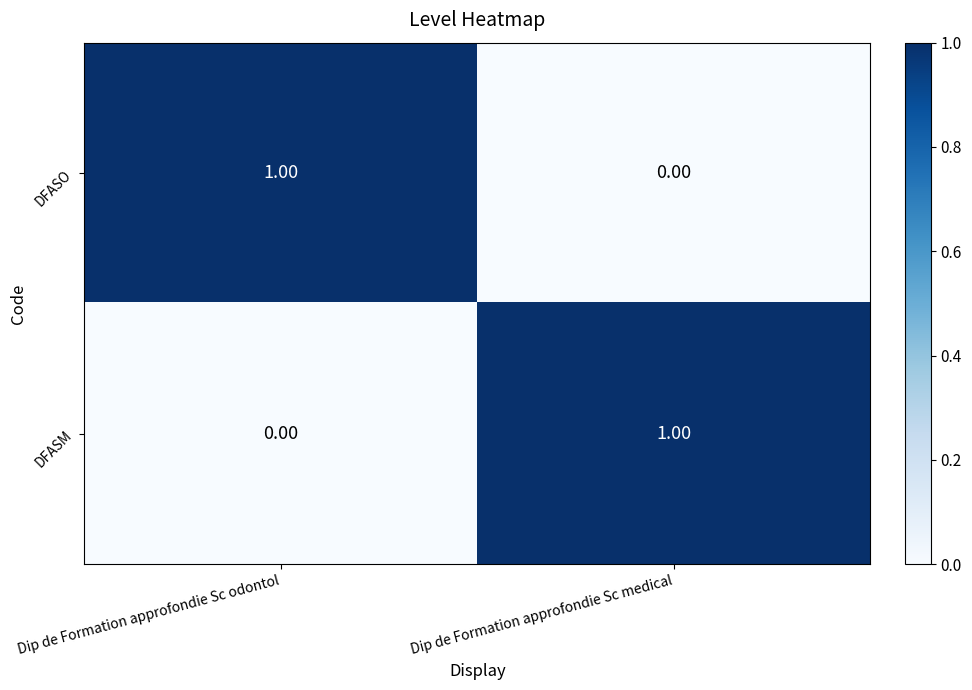

At which label does DFASM reach its peak?

Dip de Formation approfondie Sc medical